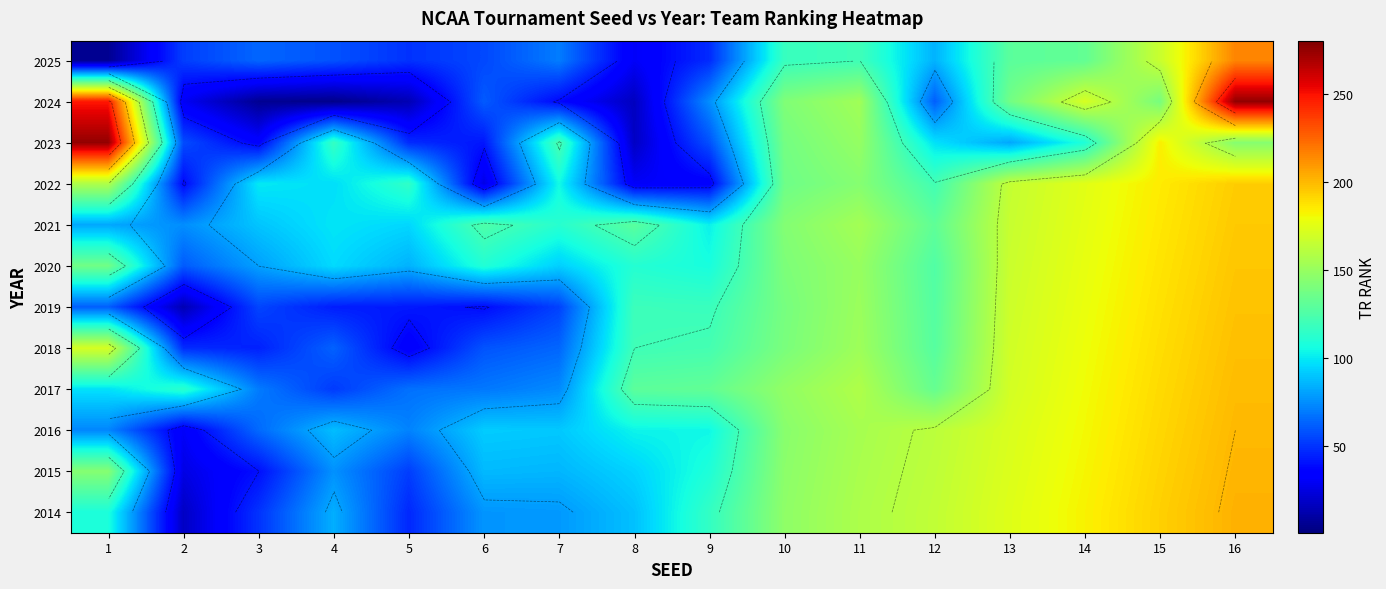

What is the sum of all 2017 values?

1983.0